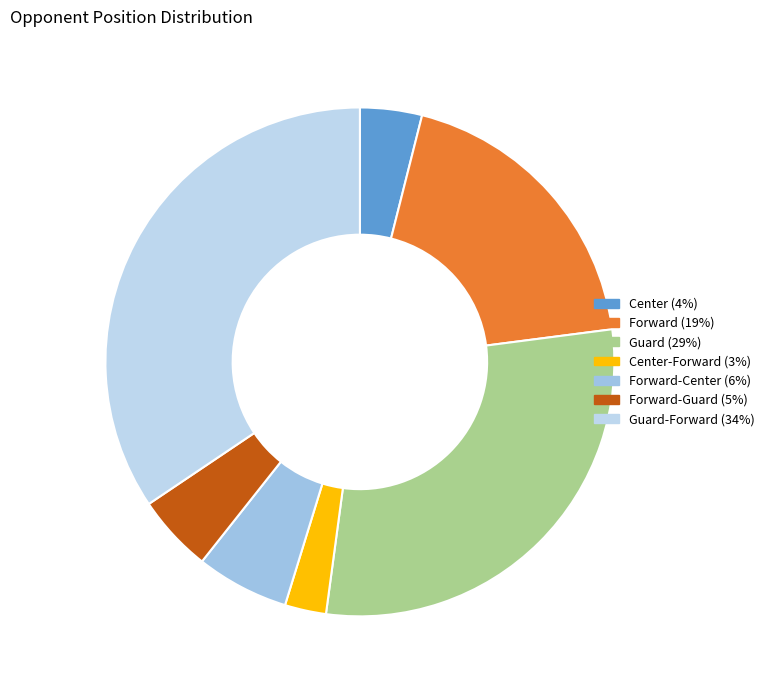

Which slice is the smallest?

Center-Forward